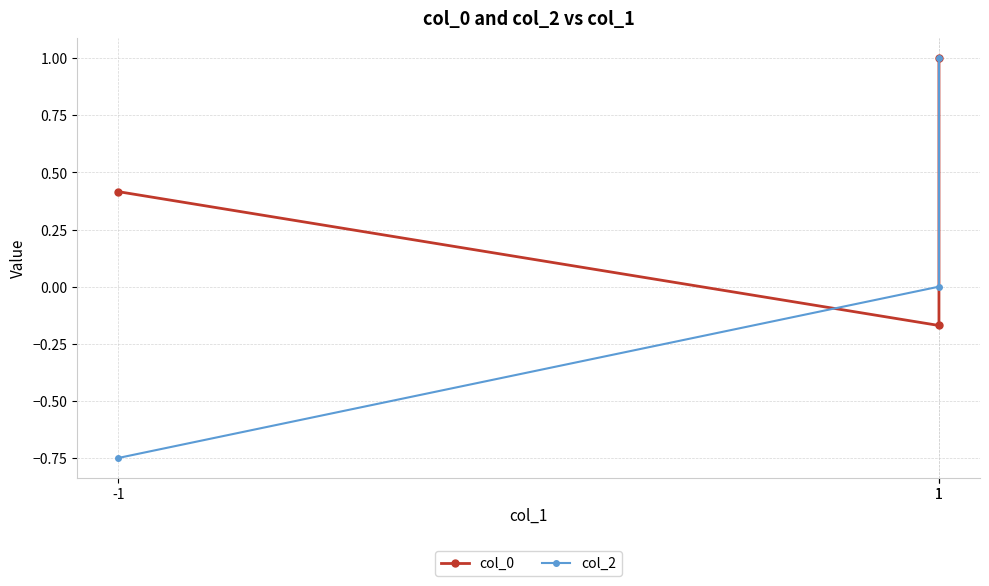

Which series has the widest spread of values?

col_2